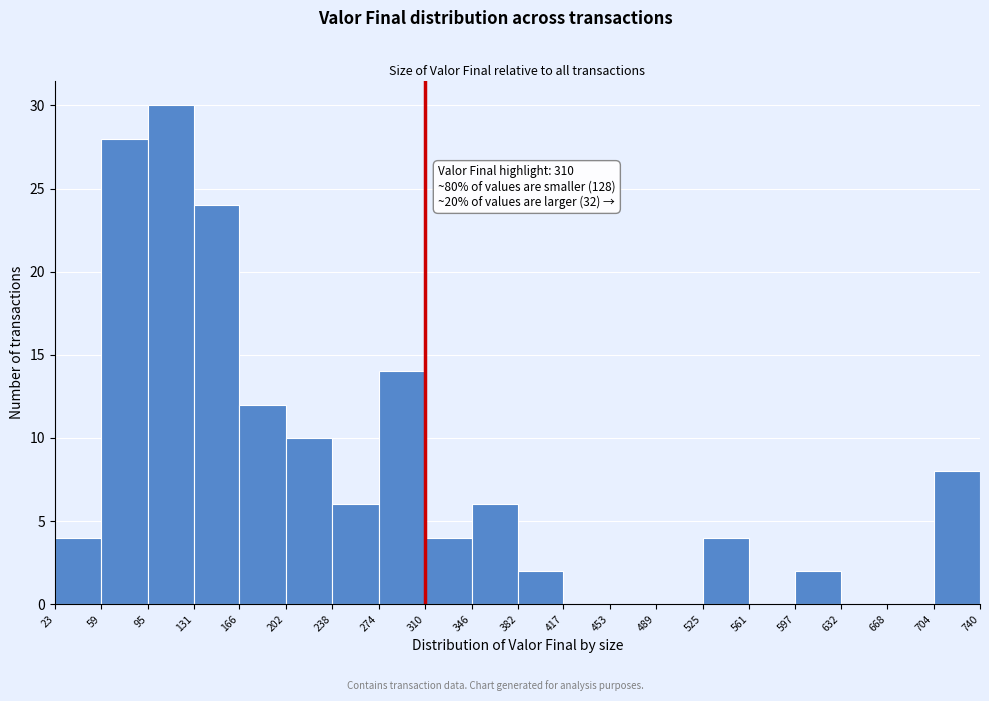

Over which range of the x-axis is the bar tallest?

95 to 131